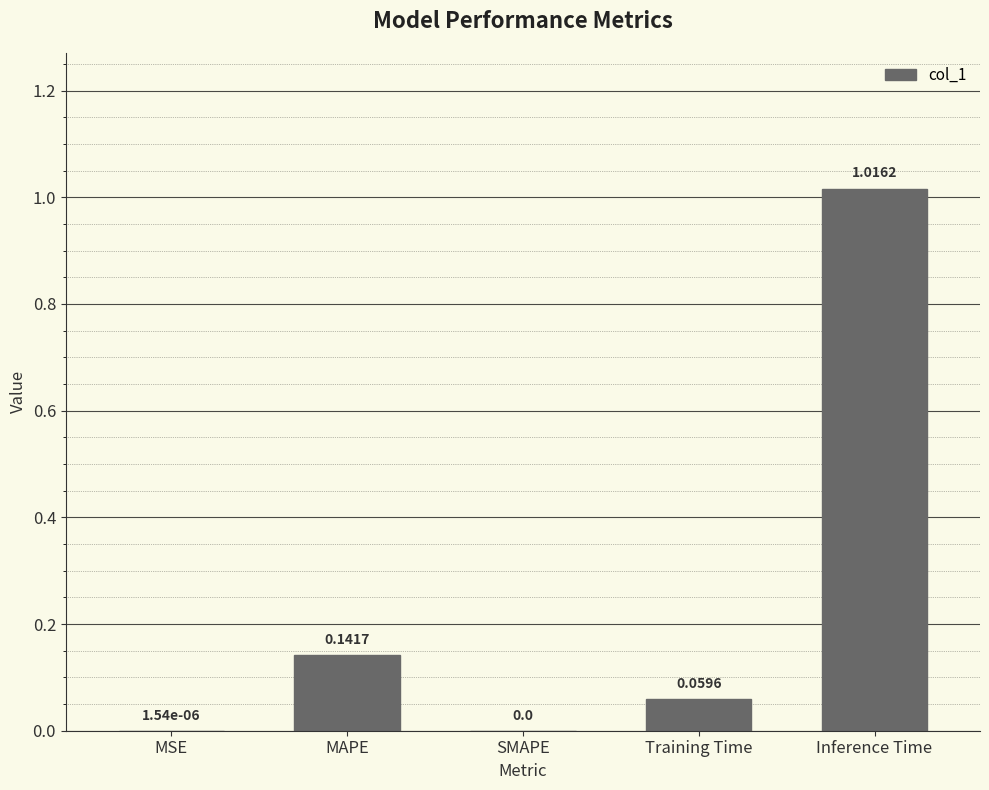

What is the sum of all values?

1.2